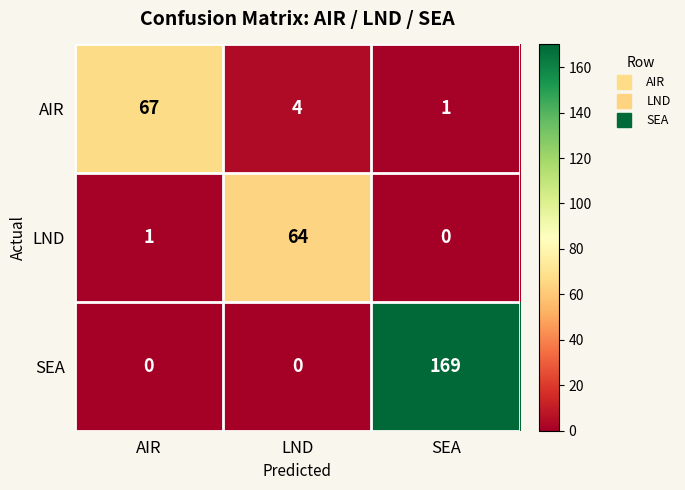

Reading right to left, extract all data points from this chart.

AIR: SEA=1	LND=4	AIR=67
LND: SEA=0	LND=64	AIR=1
SEA: SEA=169	LND=0	AIR=0